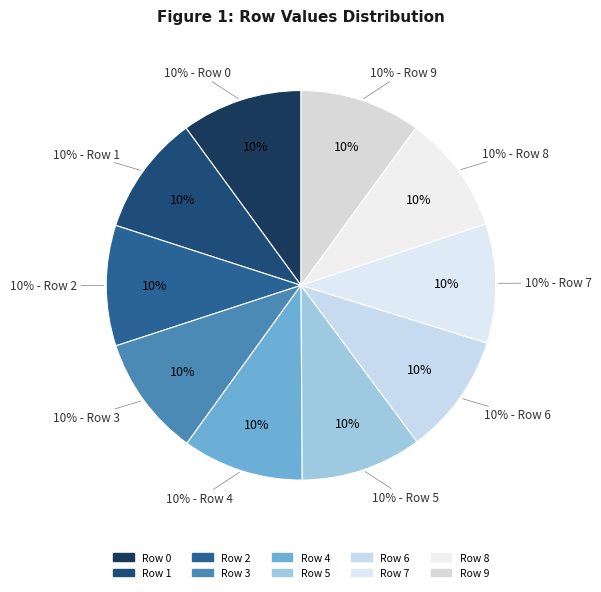

What portion of the pie excludes Row 1?

90.0%